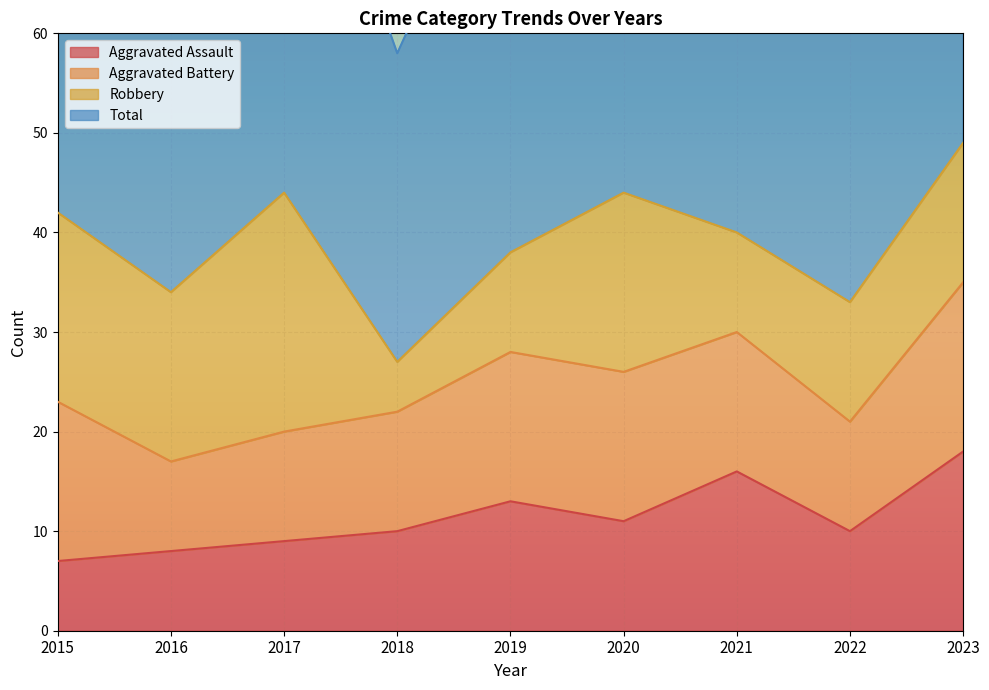

In Total, how many points are higher than both neighbors (excluding endpoints)?

2